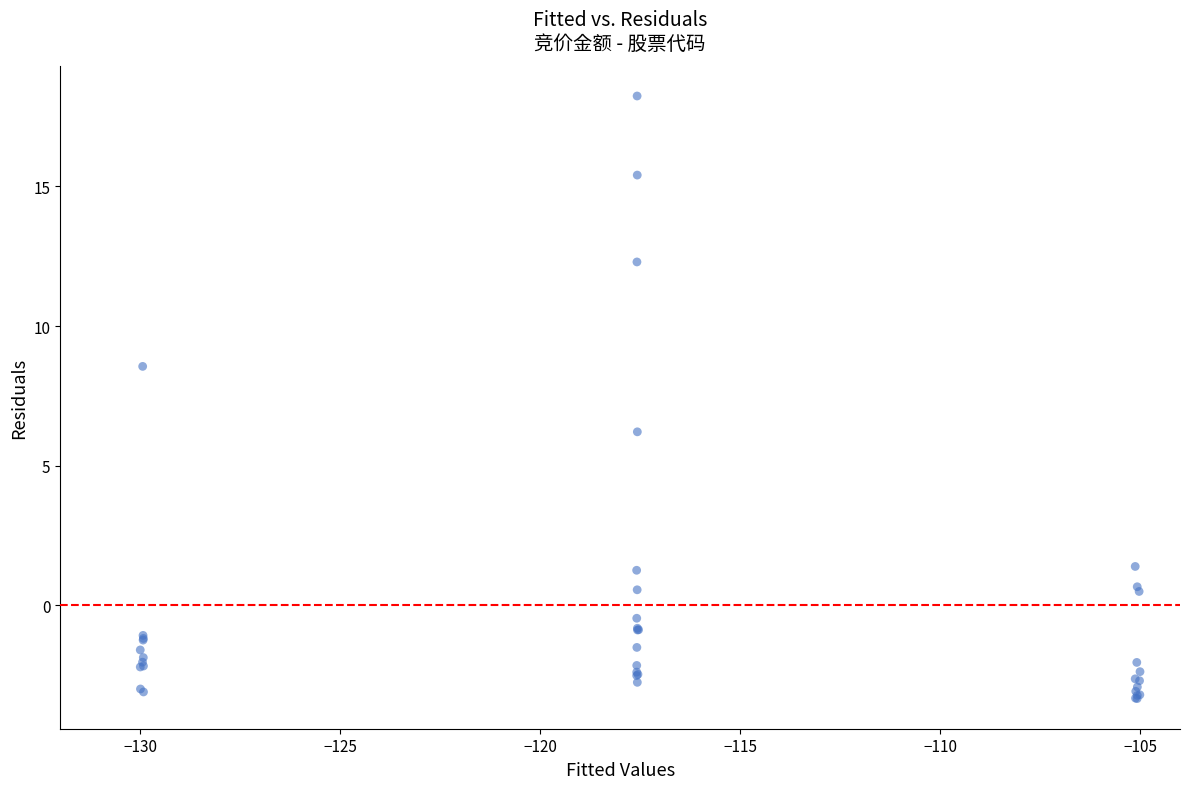

What Y value in the scatter plot is closest to 7?

6.2